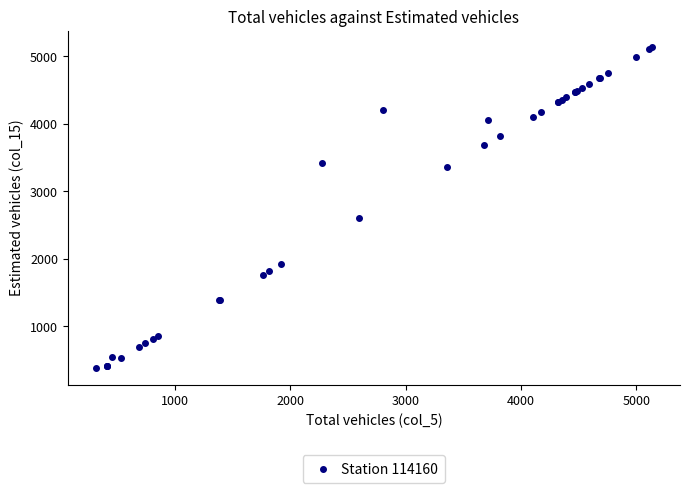

What Y value in the scatter plot is closest to 2755?

2596